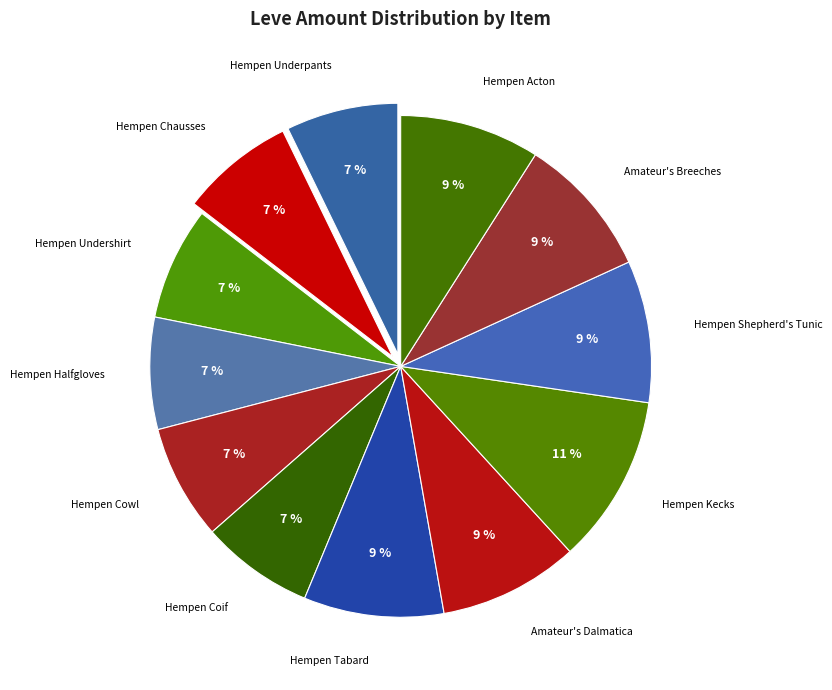

Between Hempen Cowl and Hempen Acton, which is larger?

Hempen Acton